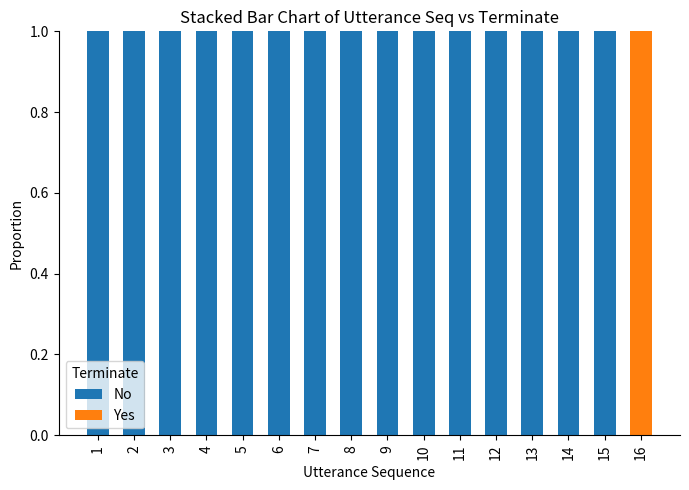

True or false: No has a value of 1 at 14.

True